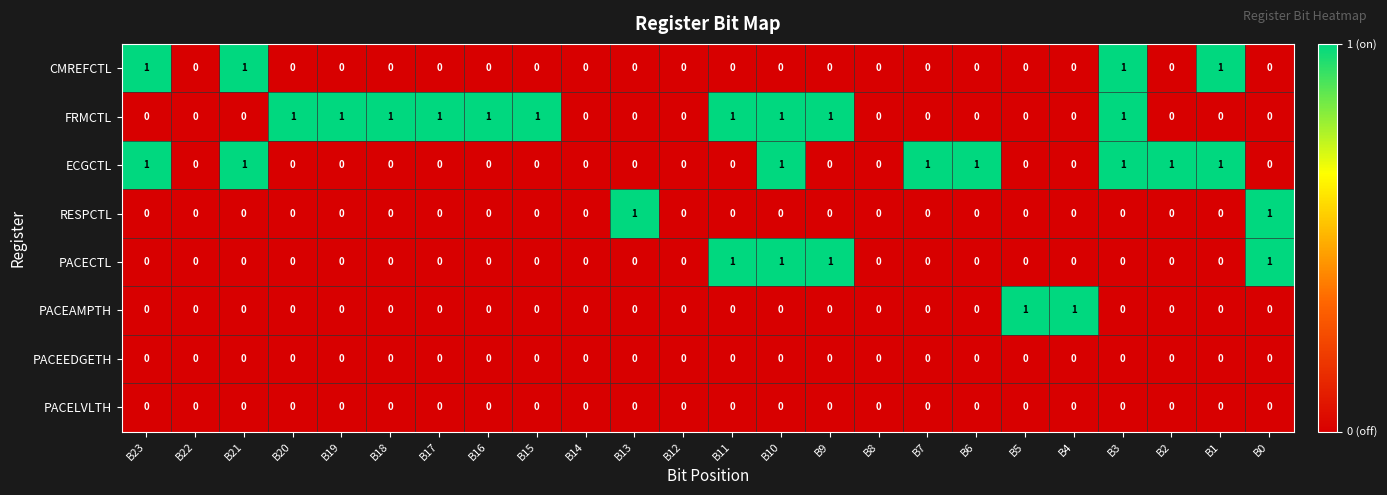

How many ECGCTL values are between 0 and 1?

24